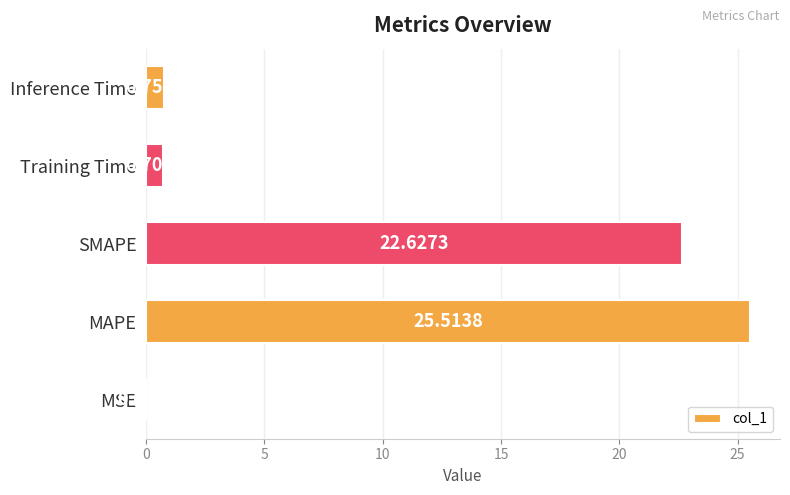

What is the change in value from MAPE to Training Time?

-24.8